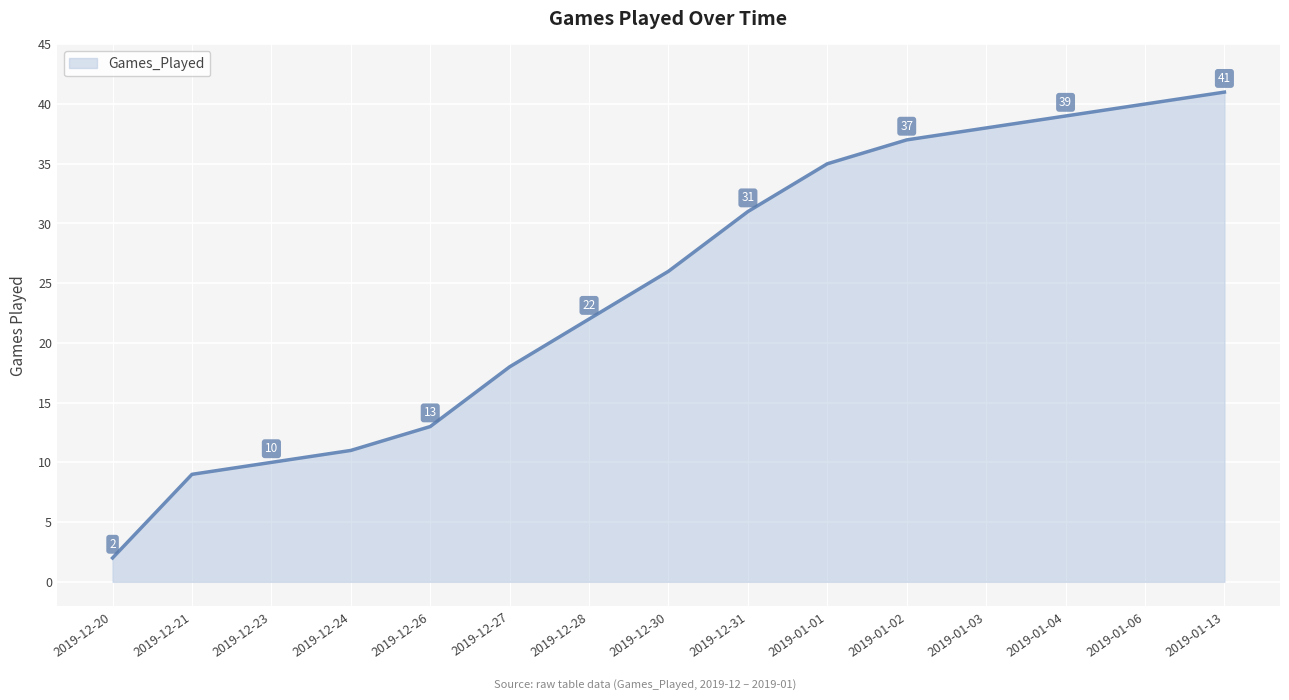

Approximately how many times larger is the value at 2019-01-02 compared to 2019-12-30?

1.4